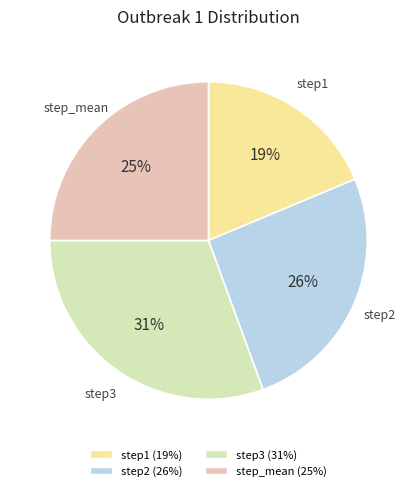

The step_mean slice represents 31% of the pie. True or false?

False